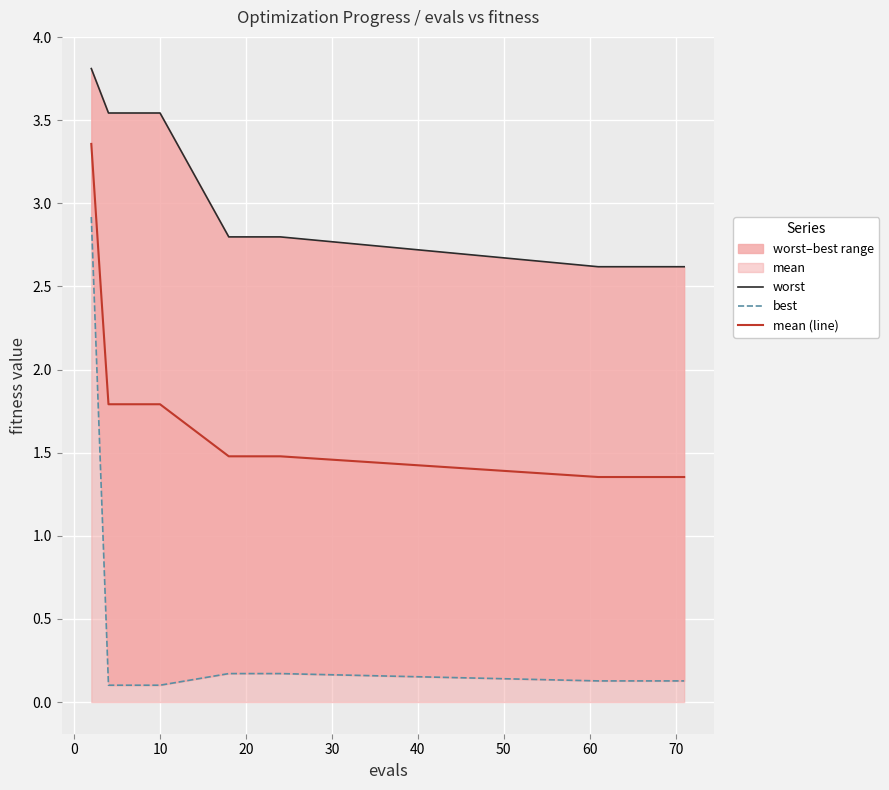

What is the difference between the maximum and minimum values in the worst series?

1.2